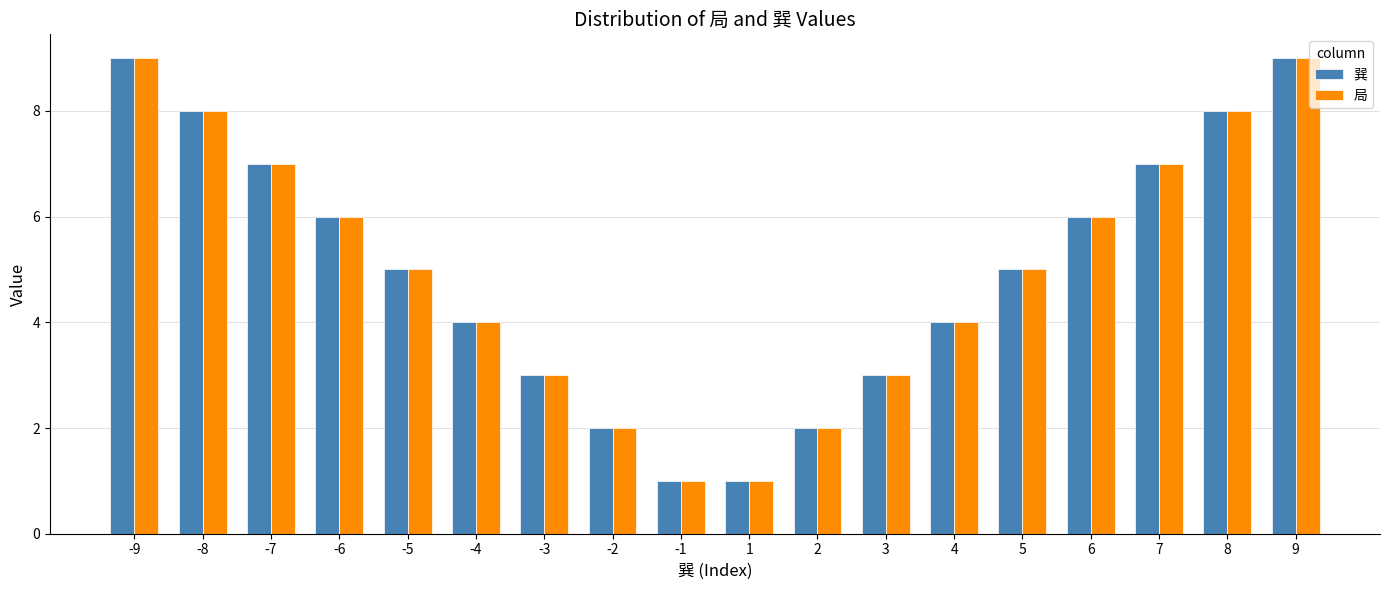

What is the sum of all 局 values?

90